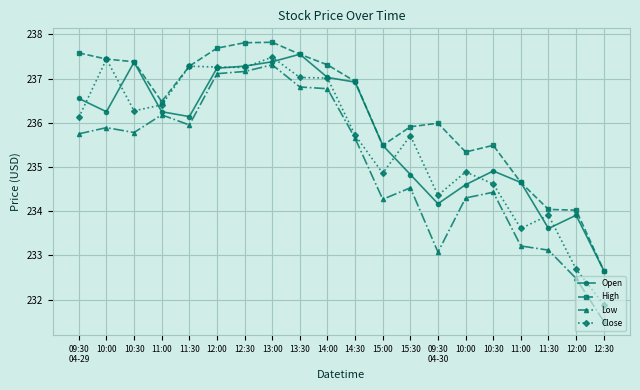

What is the maximum value shown in the chart?

237.8